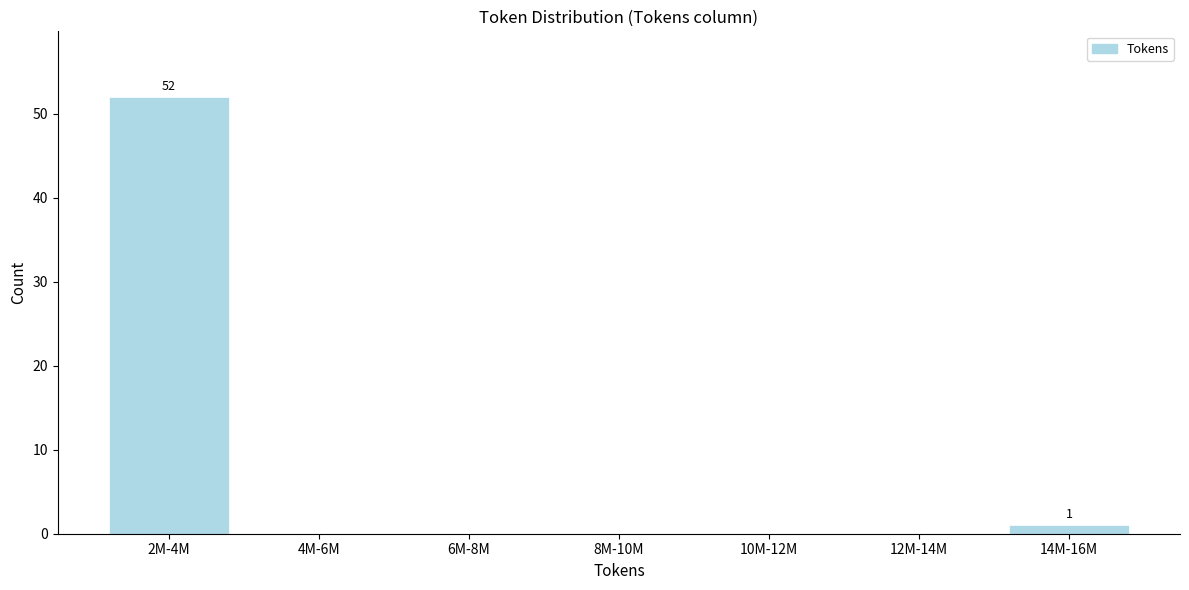

Reading left to right, list all the values displayed in this chart.

2M-4M=52	4M-6M=0	6M-8M=0	8M-10M=0	10M-12M=0	12M-14M=0	14M-16M=1